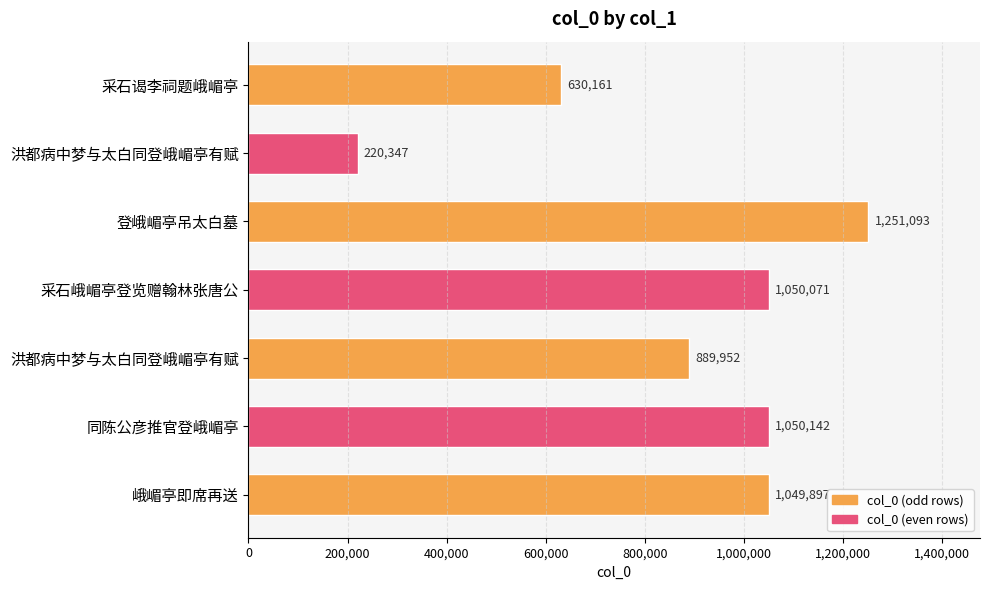

What is the average value?

877380